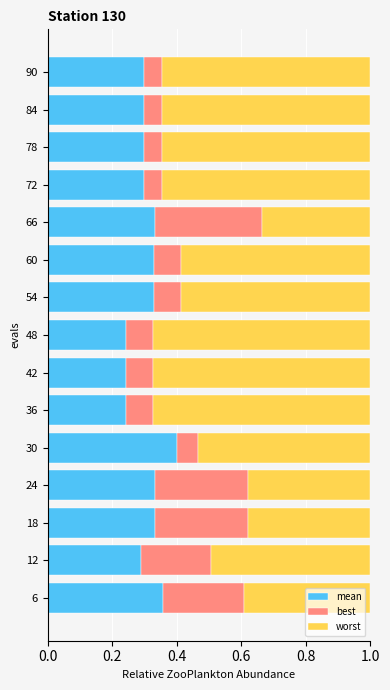

Count the mean values in the range 0 to 1.

15